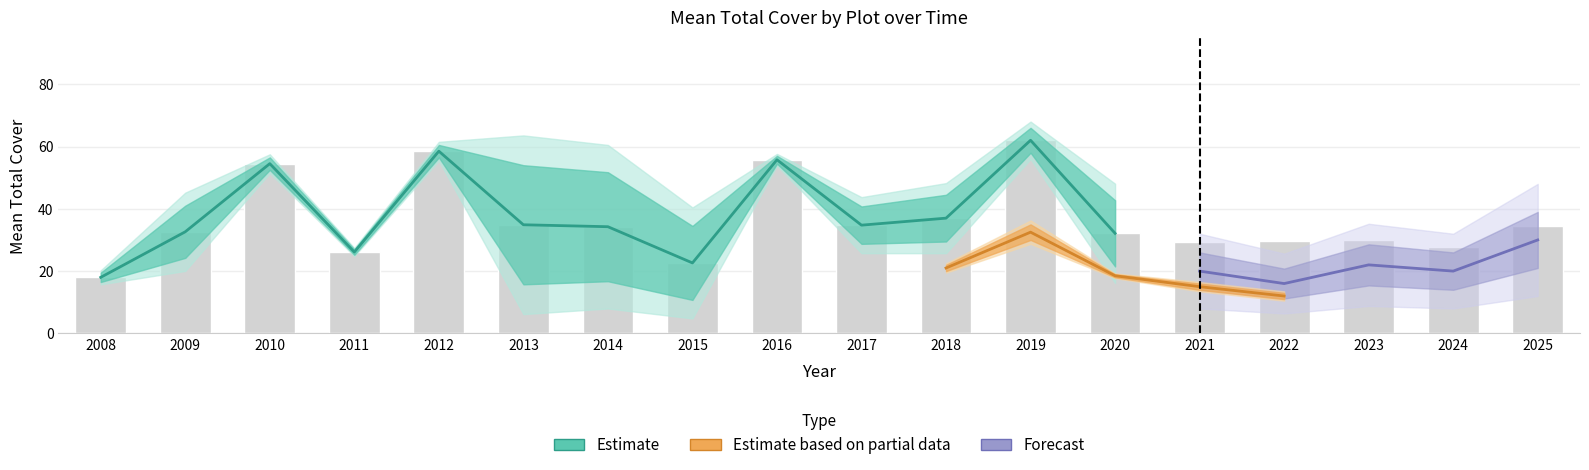

The value of 1A at 2014 is 51.8. True or false?

True